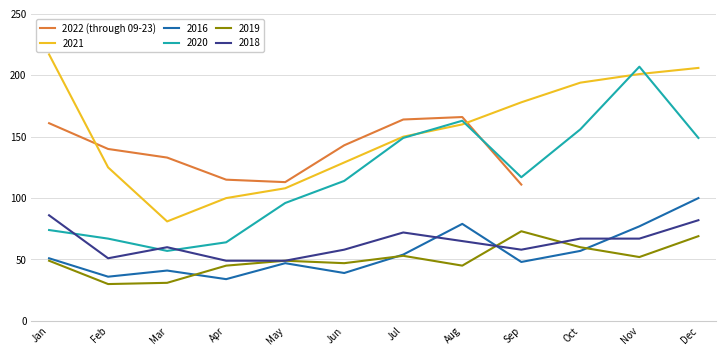

At which category does the data reach its first local peak?

Aug